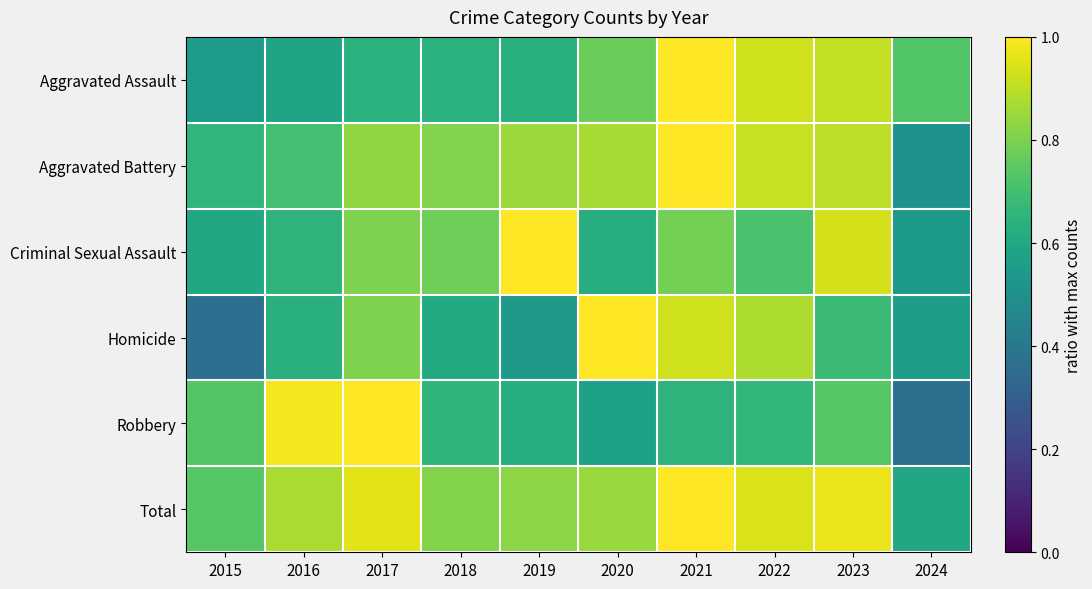

Reading right to left, transcribe all the data shown in this chart.

Aggravated Assault: 2024=0.7	2023=0.9	2022=0.9	2021=1.0	2020=0.8	2019=0.6	2018=0.6	2017=0.6	2016=0.6	2015=0.6
Aggravated Battery: 2024=0.5	2023=0.9	2022=0.9	2021=1.0	2020=0.9	2019=0.8	2018=0.8	2017=0.8	2016=0.7	2015=0.7
Criminal Sexual Assault: 2024=0.5	2023=0.9	2022=0.7	2021=0.8	2020=0.6	2019=1.0	2018=0.8	2017=0.8	2016=0.6	2015=0.6
Homicide: 2024=0.6	2023=0.7	2022=0.9	2021=0.9	2020=1.0	2019=0.5	2018=0.6	2017=0.8	2016=0.6	2015=0.4
Robbery: 2024=0.4	2023=0.7	2022=0.7	2021=0.7	2020=0.6	2019=0.6	2018=0.7	2017=1.0	2016=1.0	2015=0.7
Total: 2024=0.6	2023=1.0	2022=0.9	2021=1.0	2020=0.8	2019=0.8	2018=0.8	2017=1.0	2016=0.9	2015=0.7